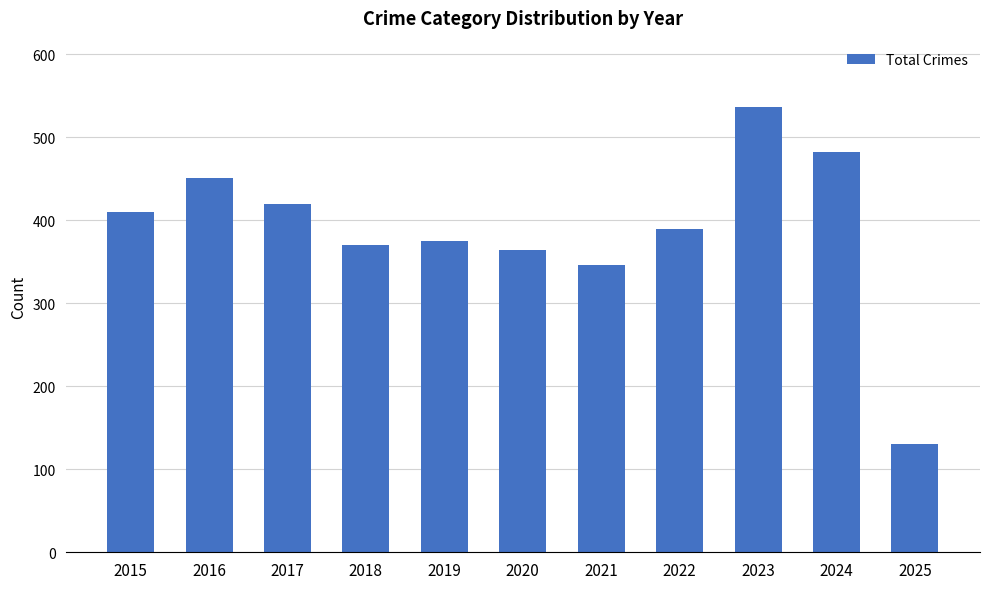

Is it true that the value at 2020 is 605?

False